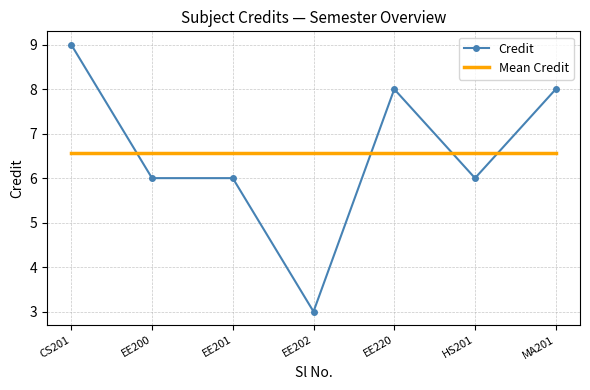

At which label does Credit first exceed 6?

CS201